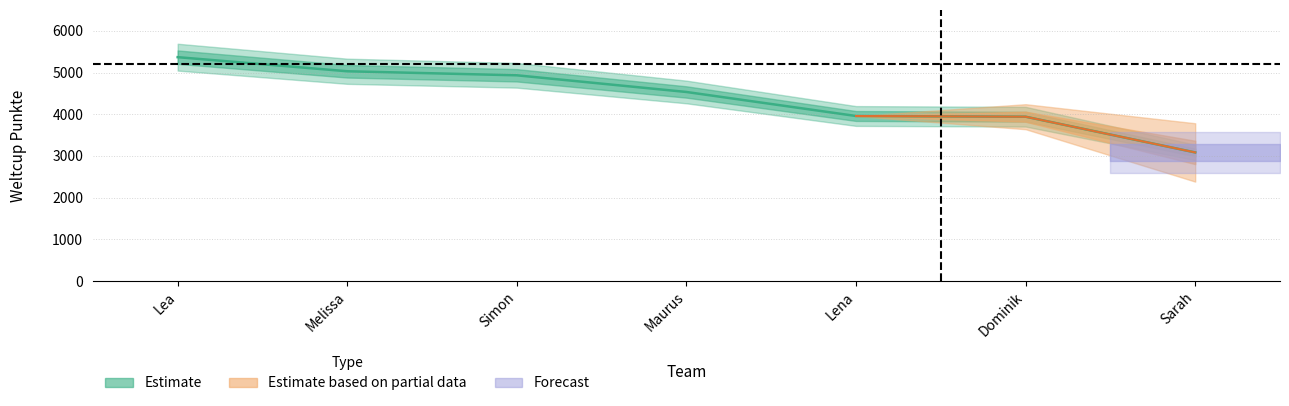

How many lines are shown in the chart?

1